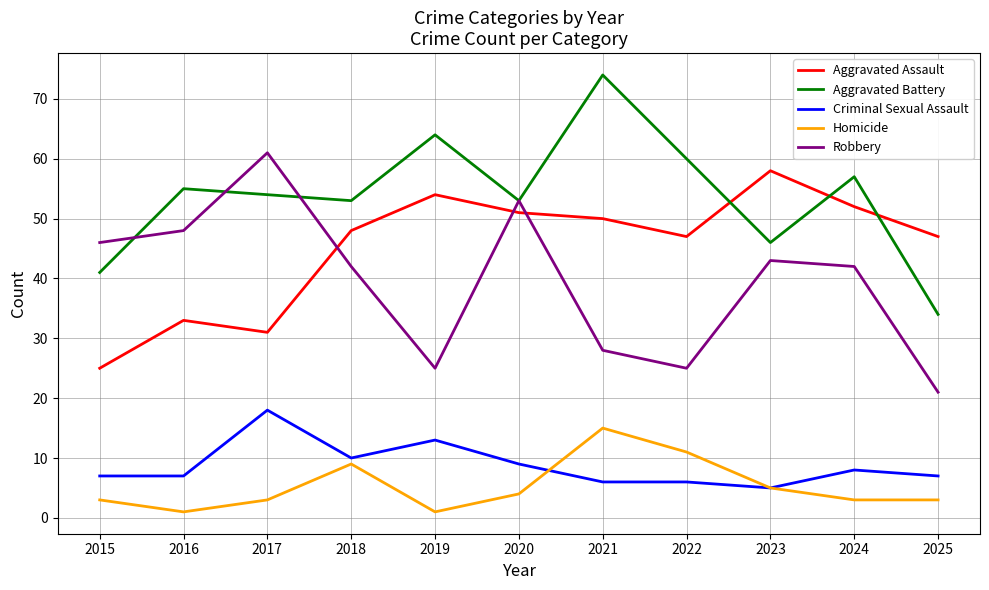

Which category has the highest value in the Robbery series?

2017